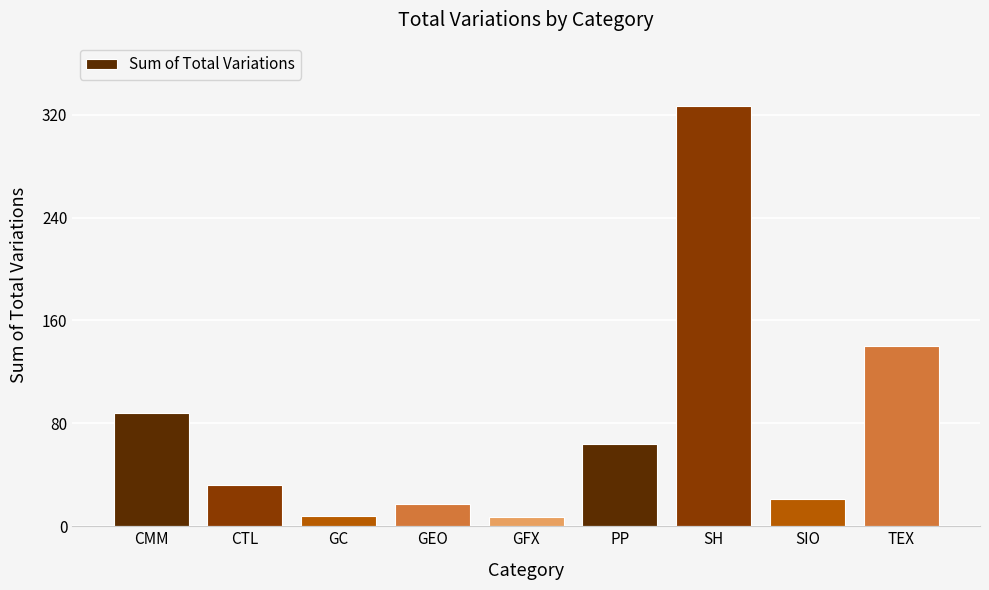

Approximately how many times larger is the value at GC compared to SIO?

0.4